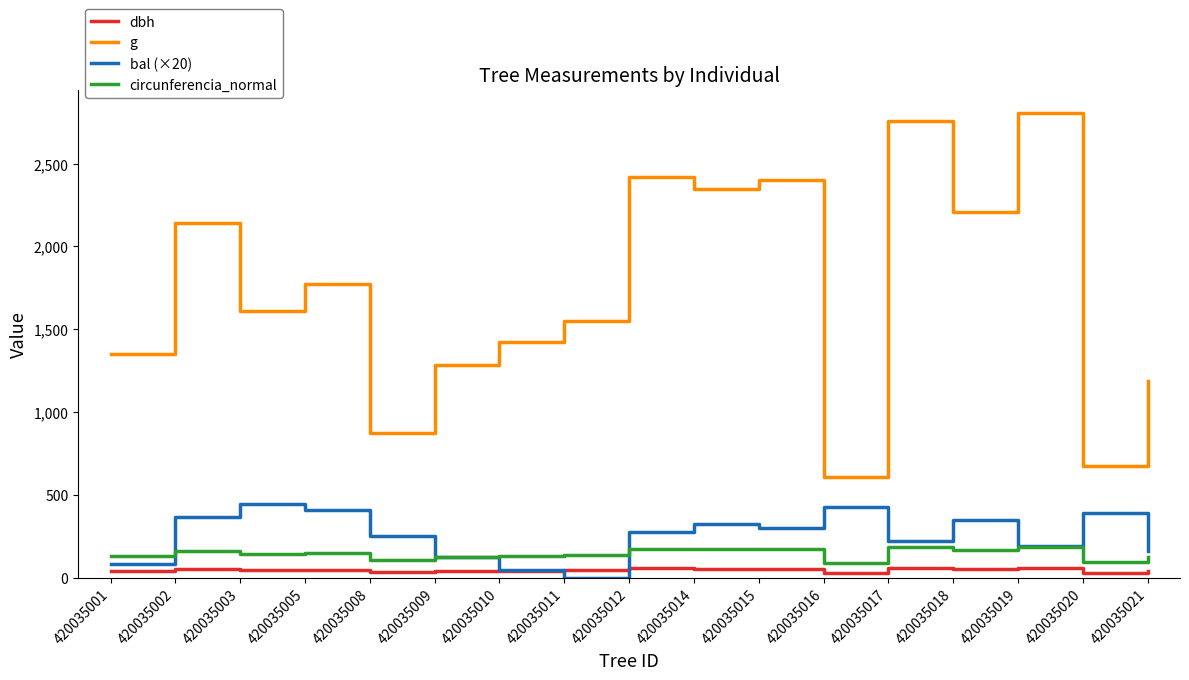

Read the bal (×20) value at 420035020.

391.0